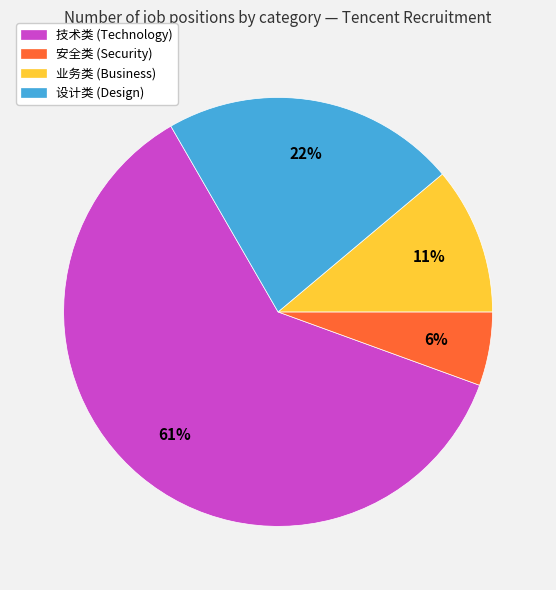

To the nearest percent, what is the average slice percentage?

25%